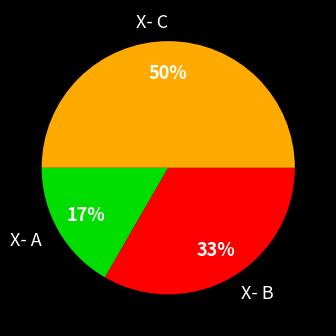

Between X- A and X- B, which is larger?

X- B